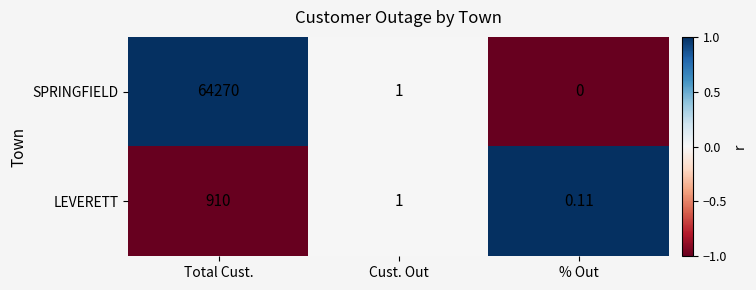

At which label does LEVERETT first exceed 1?

Total Cust.